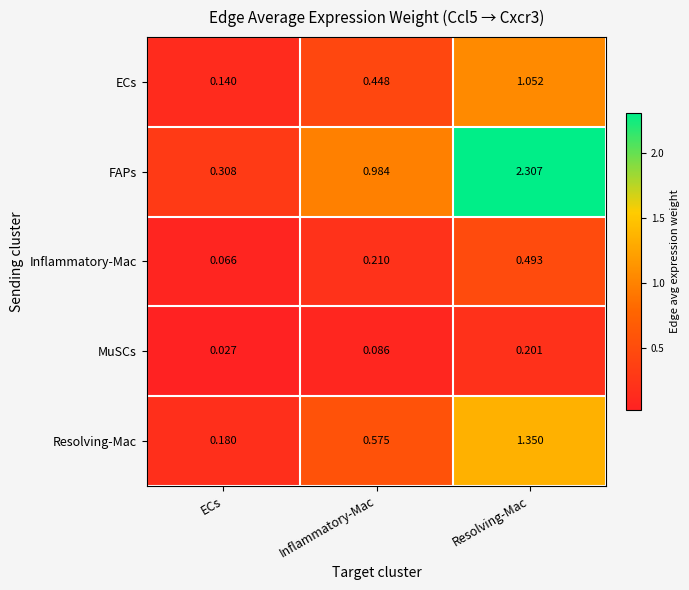

Count the number of data series in this chart.

5